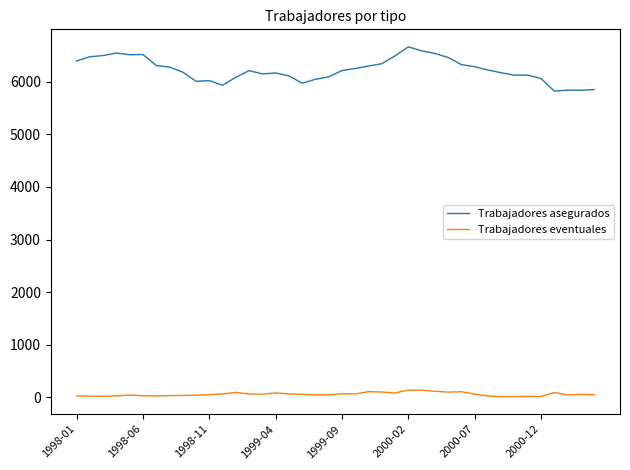

What is the minimum value for Trabajadores asegurados?

5821